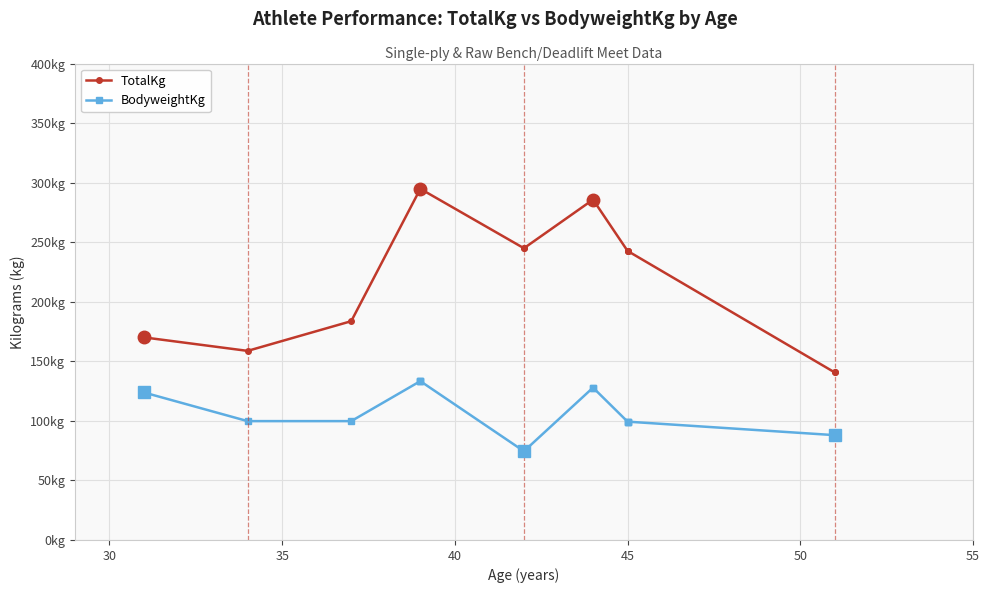

What is the smallest value displayed?

74.5